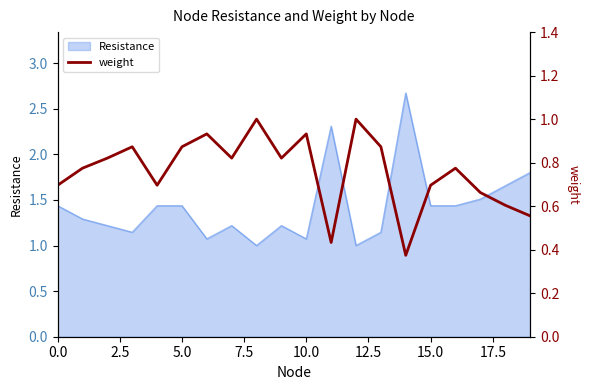

What is the label of the 10th point from the left?

9